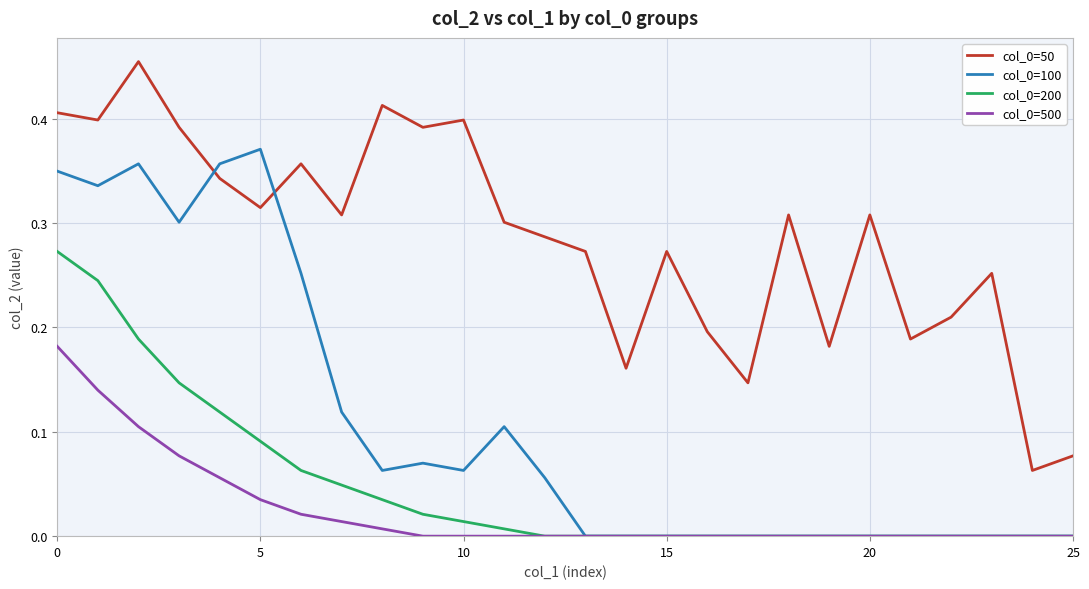

What is the sum of all col_0=50 values?

7.4